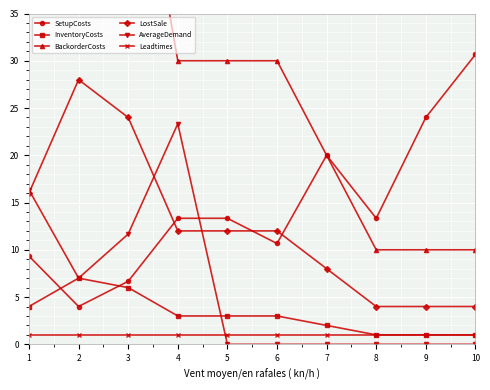

What are all the series names shown in the legend?

SetupCosts, InventoryCosts, BackorderCosts, LostSale, AverageDemand, Leadtimes